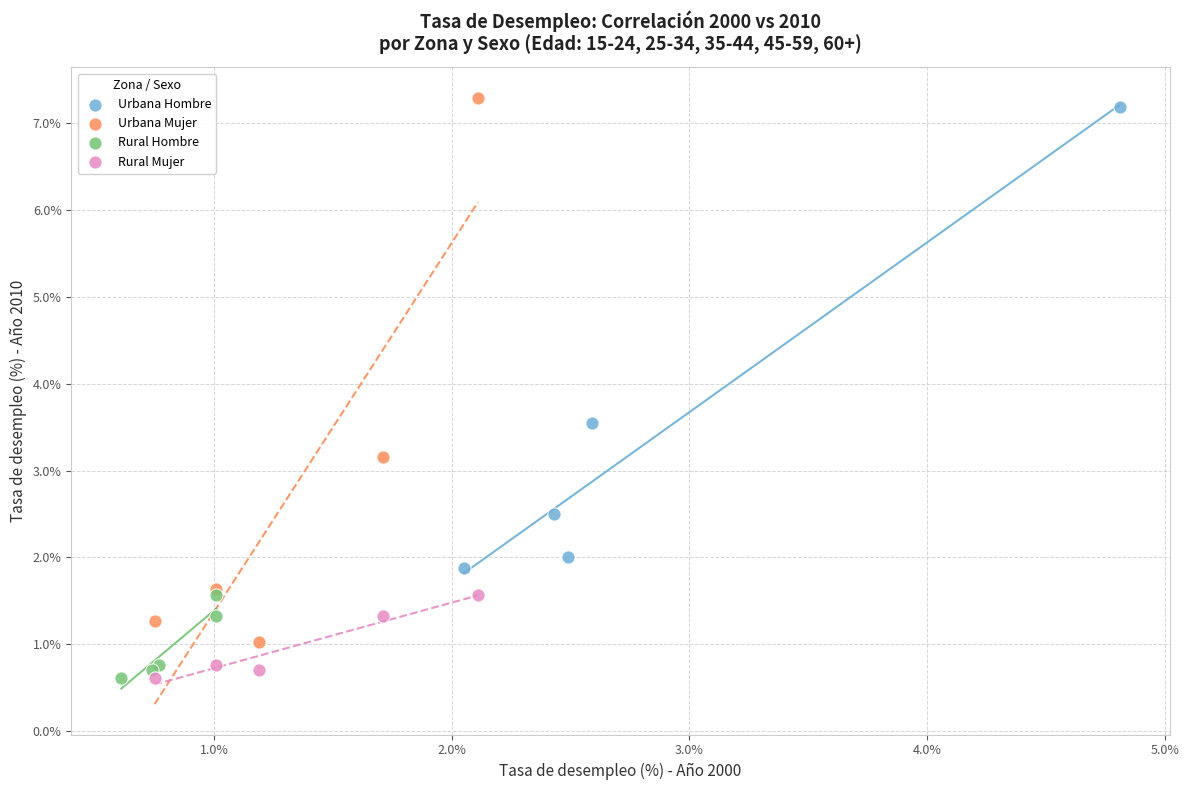

Which series has the largest Y range (max minus min)?

Urbana Mujer